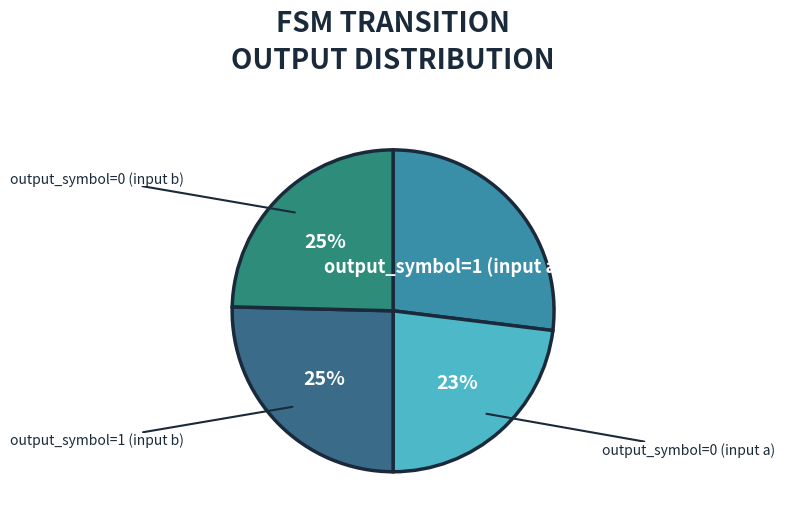

To the nearest percent, what is the average slice percentage?

25%